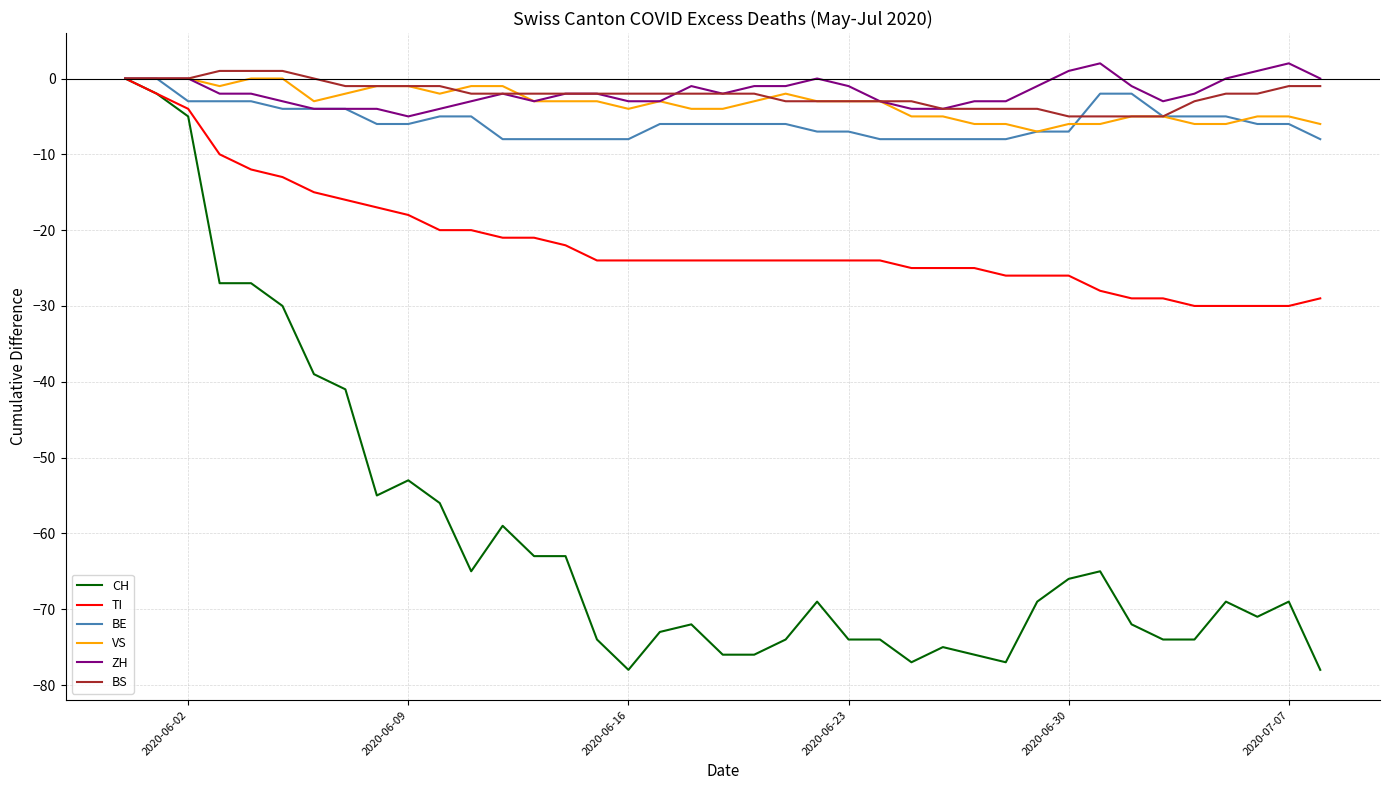

What is the lowest value of the BS series?

-5